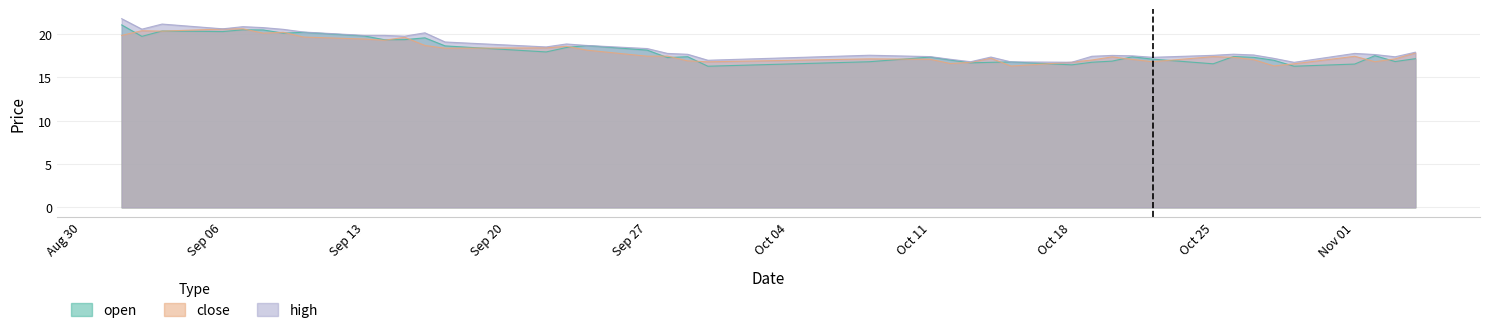

What are all the series names shown in the legend?

open, close, high